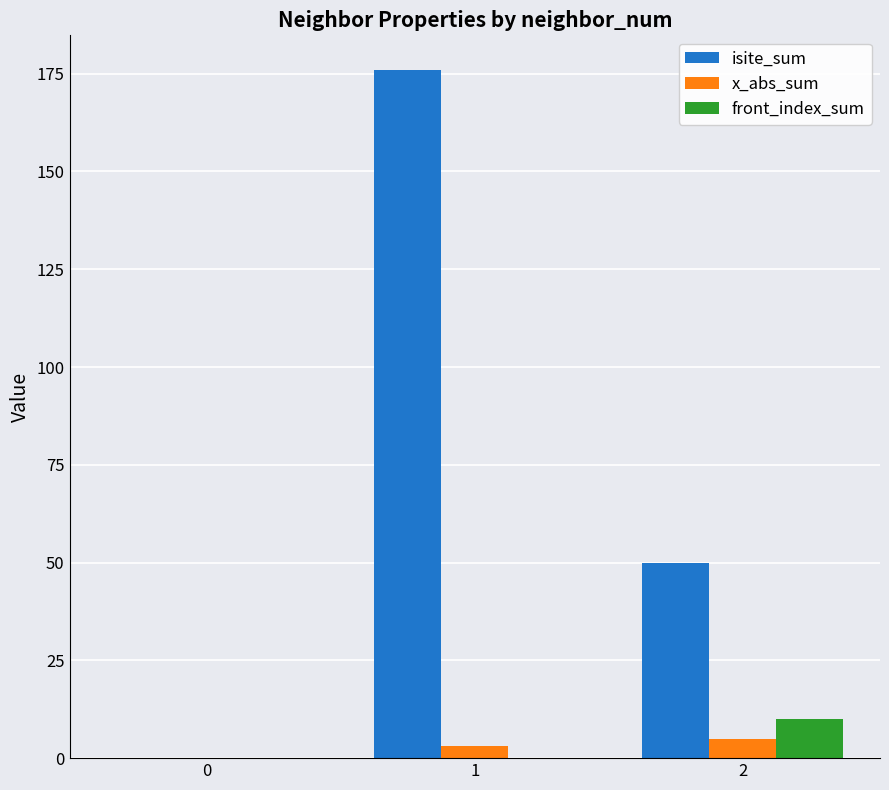

Are the bars grouped side by side (vs. stacked)?

Yes